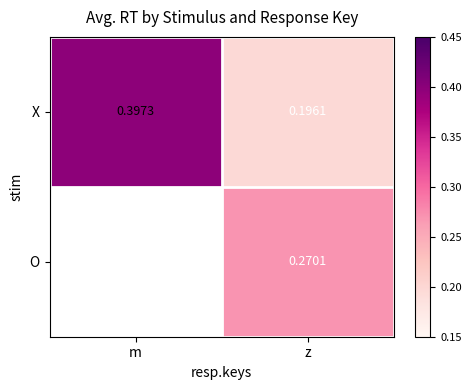

Rank the series at z from highest to lowest value.

O, X